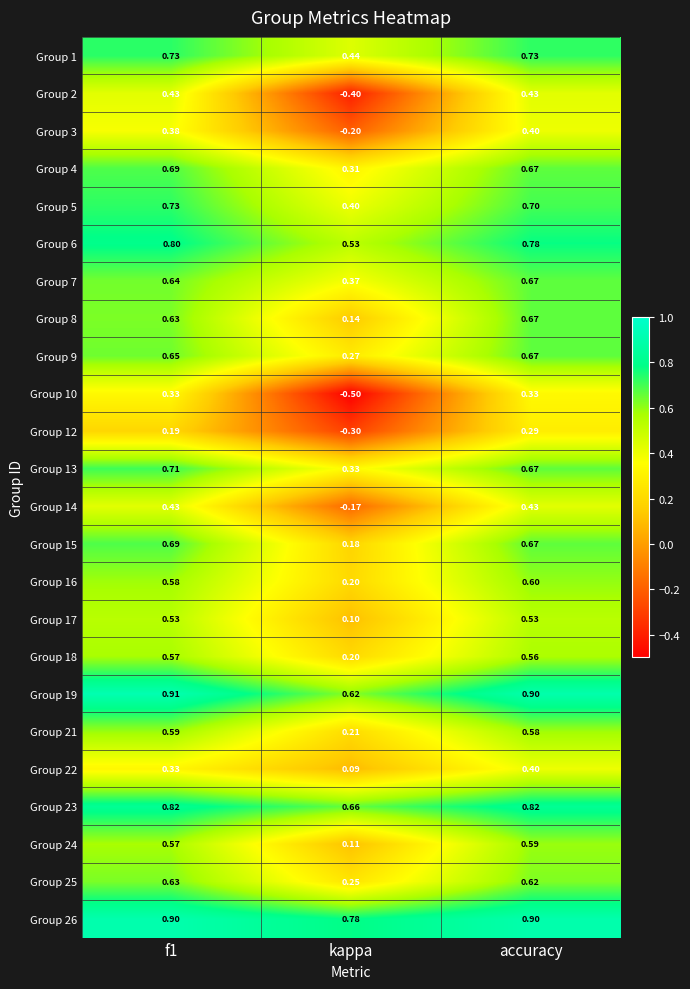

At which category is the sum across all series the highest?

accuracy